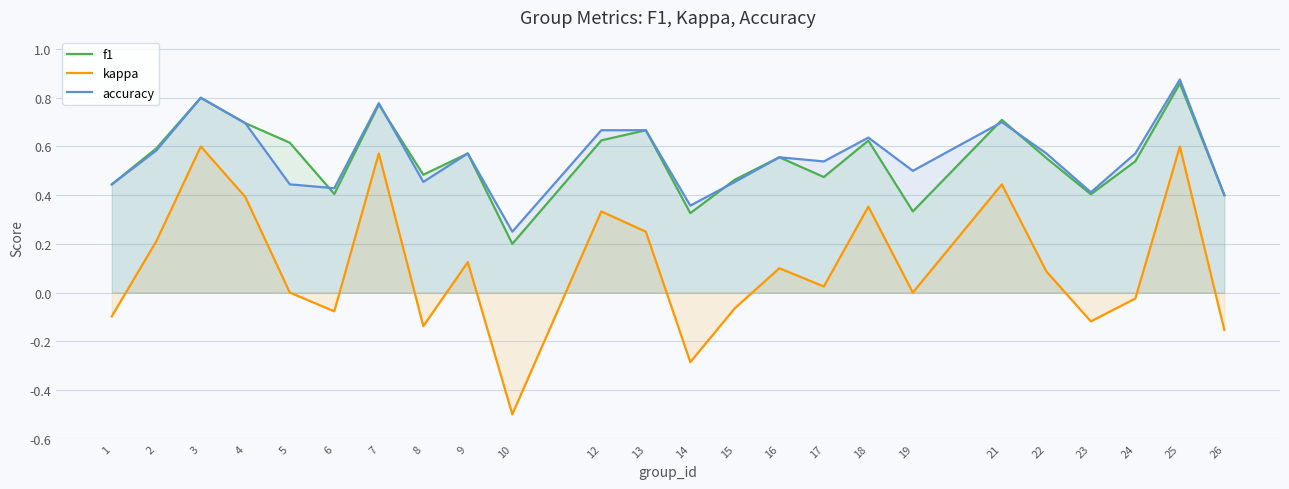

What is the difference between the accuracy values at 12 and 10?

0.4